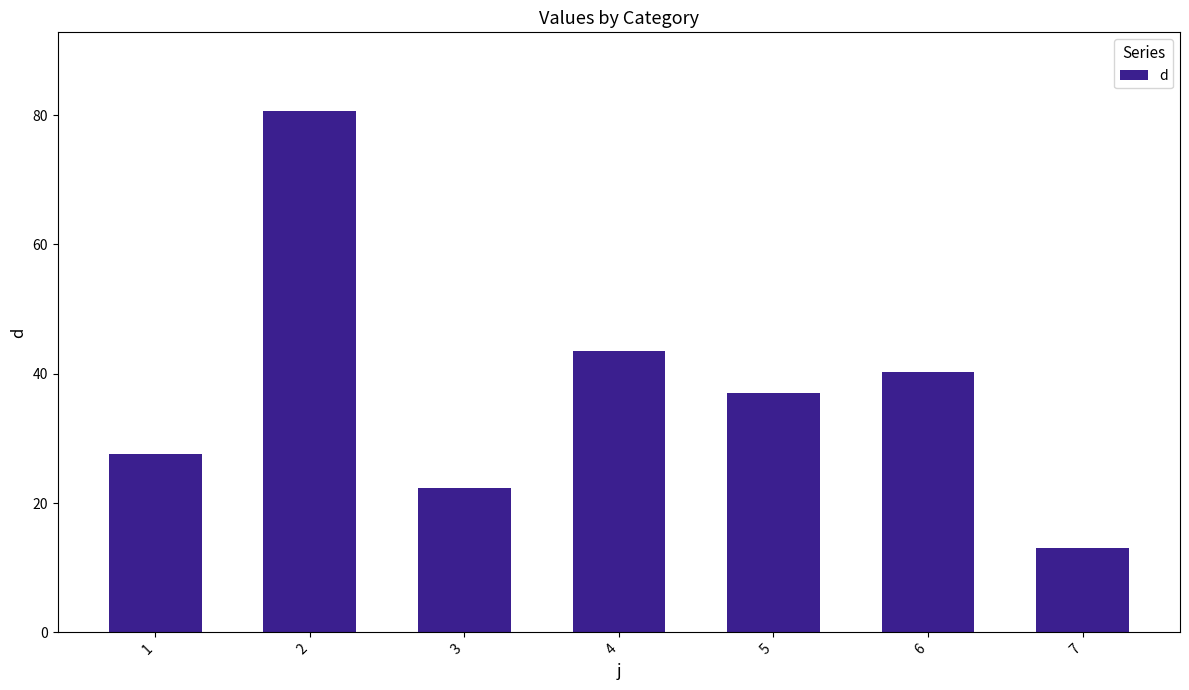

Which label corresponds to the smallest value in the chart?

7